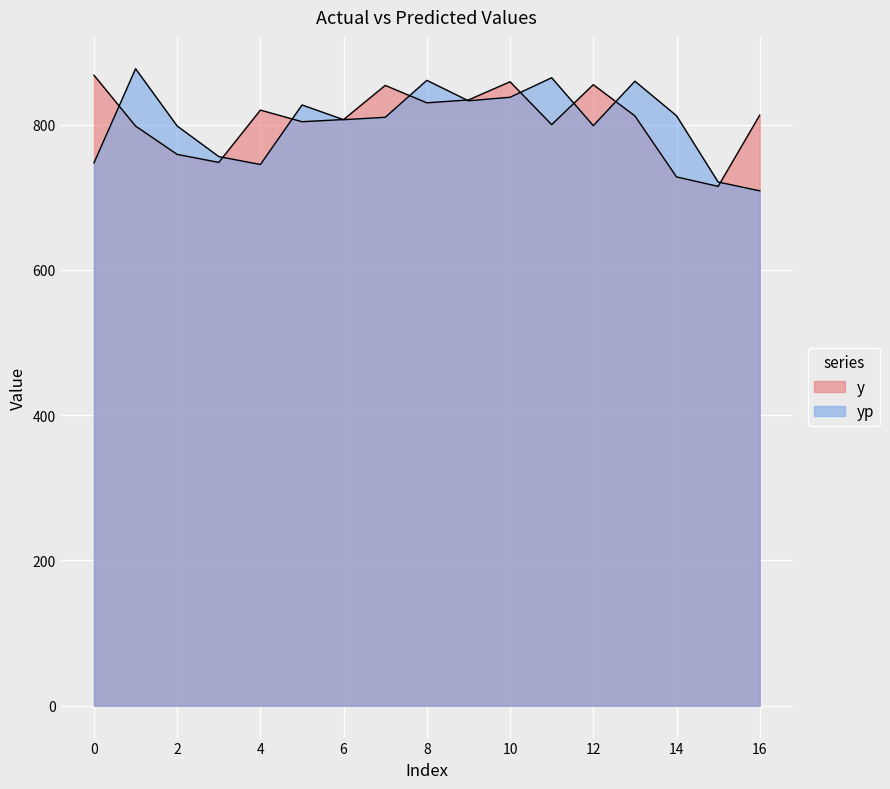

Is it true that yp equals 1425.4 at 9?

False